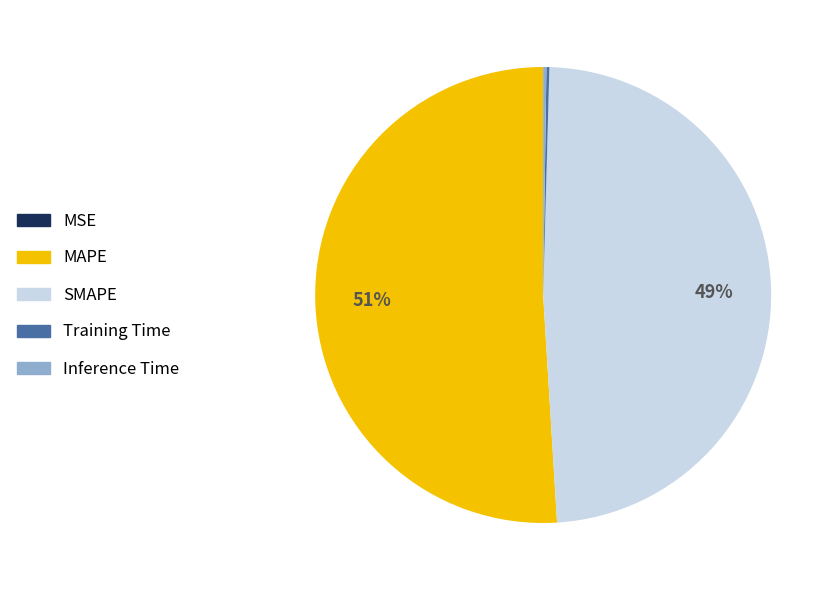

What is the majority slice?

MAPE